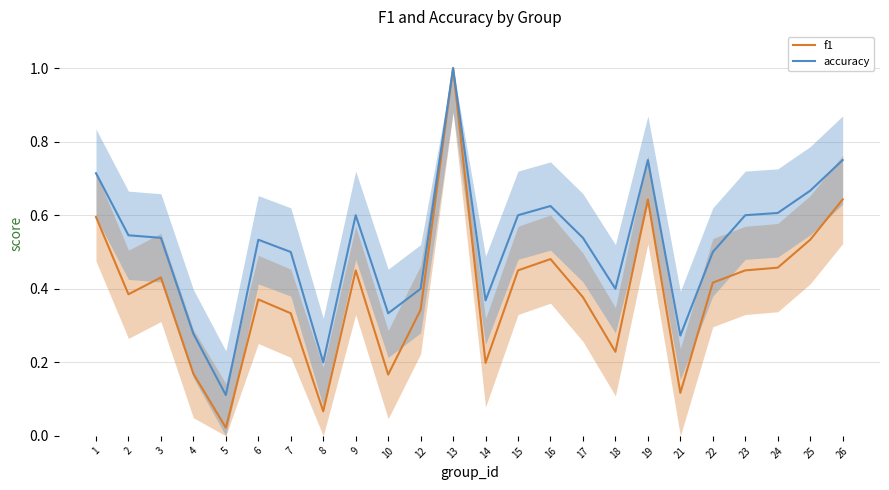

At which category does f1 reach its first local peak?

3